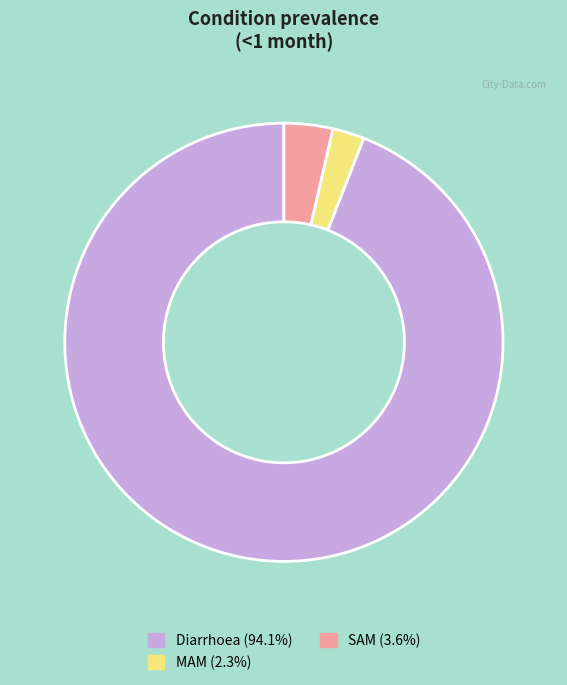

How many segments does this pie chart have?

3